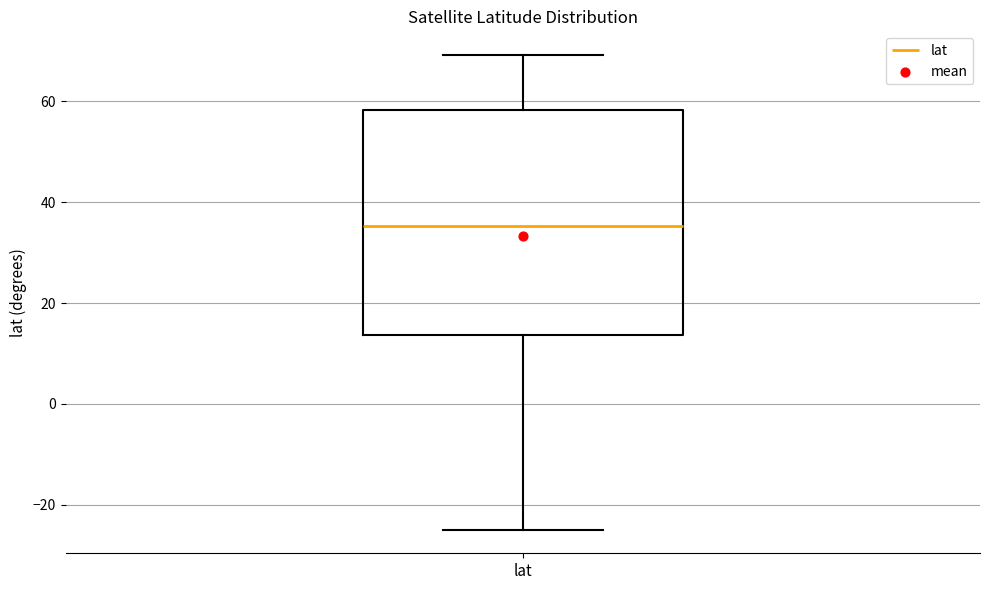

Read this box plot against the y-axis: the position of the median line, the range covered by the box, and the ends of both whiskers. The values are not printed on the chart, so give them approximately, as read against the axis.

median 36, box 14 to 58, whiskers -24 to 70